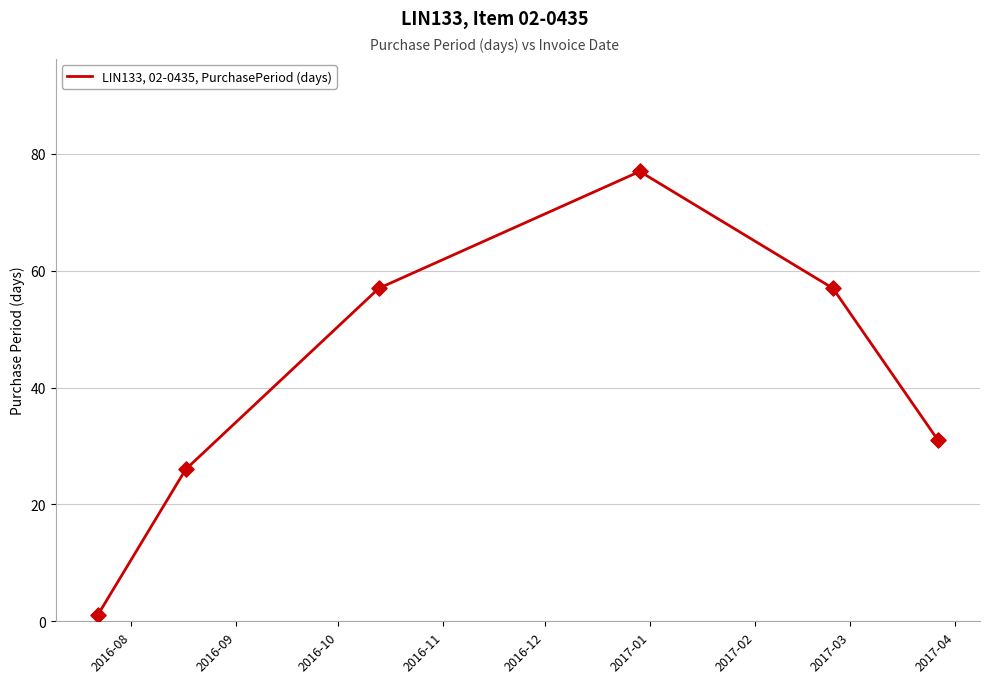

What is the maximum value shown in the chart?

77